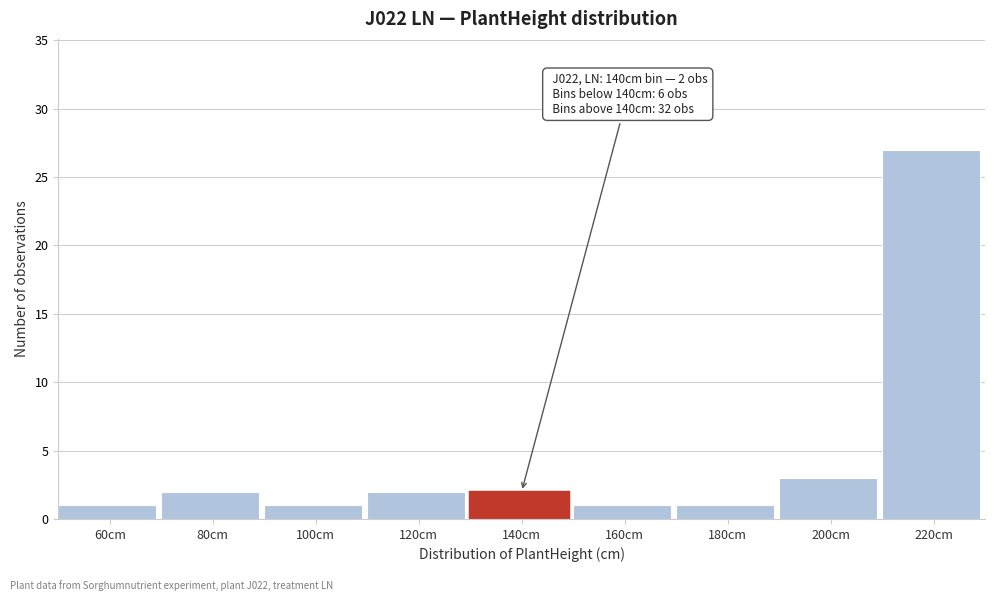

Reading left to right, list all the values displayed in this chart.

60cm=1	80cm=2	100cm=1	120cm=2	140cm=2	160cm=1	180cm=1	200cm=3	220cm=27